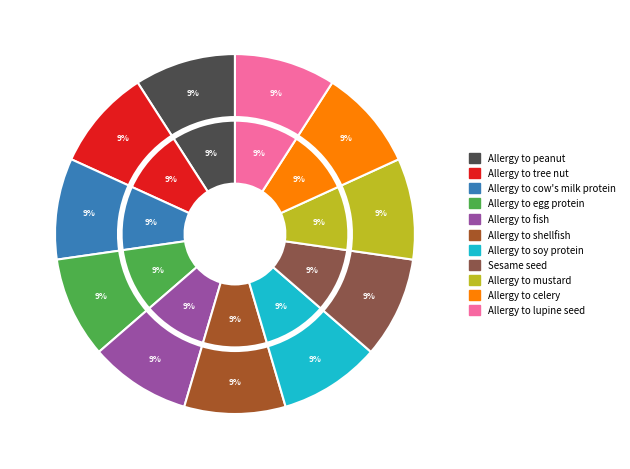

Count the number of slices in the pie.

11